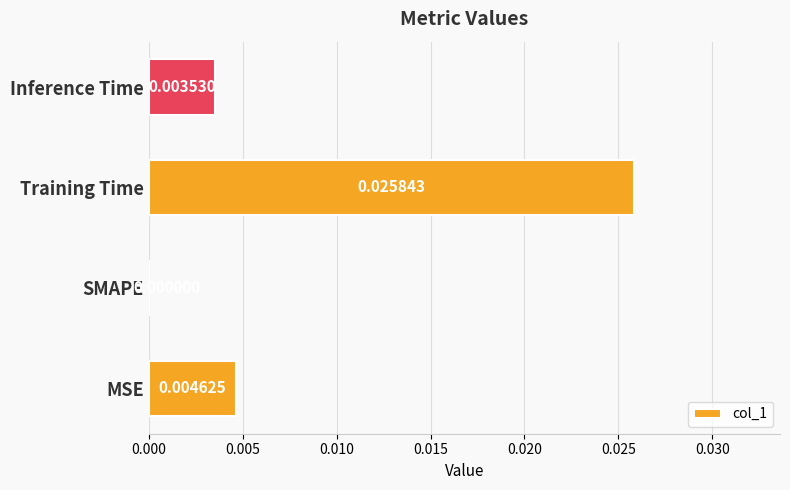

At which label is the value closest to 0?

SMAPE